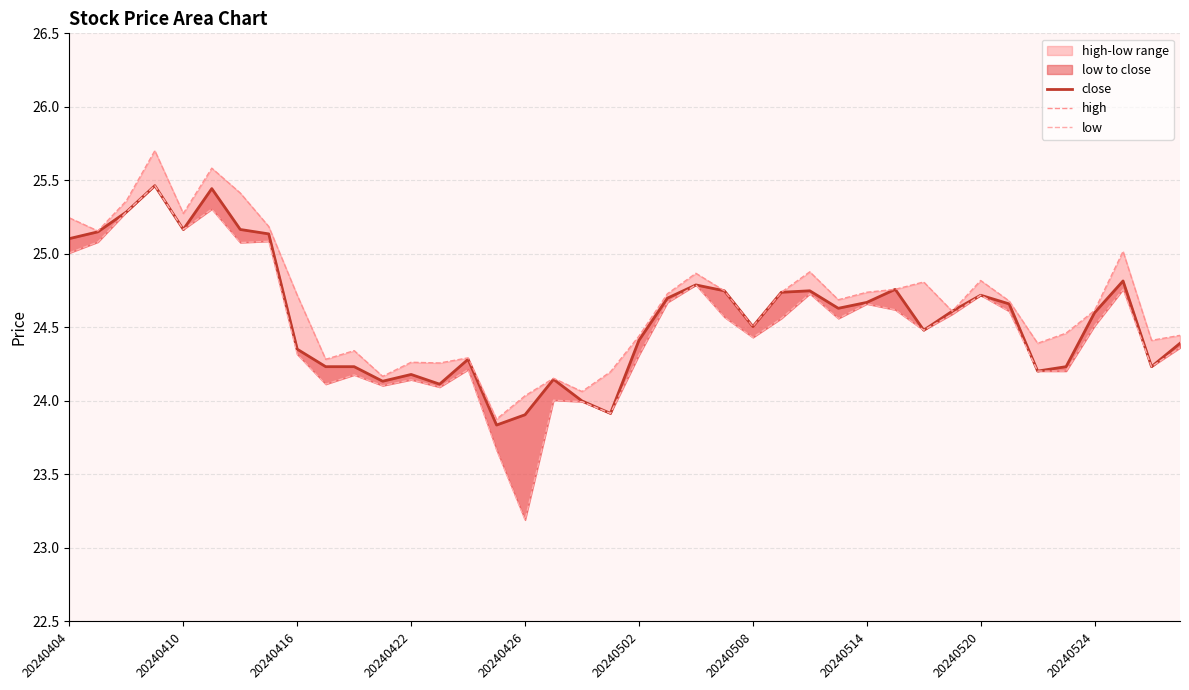

Does the chart have visible grid lines?

Yes